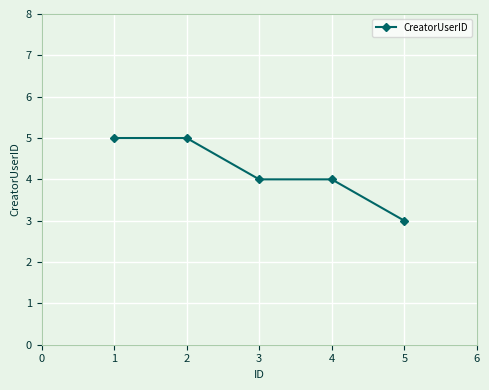

What is the average value?

4